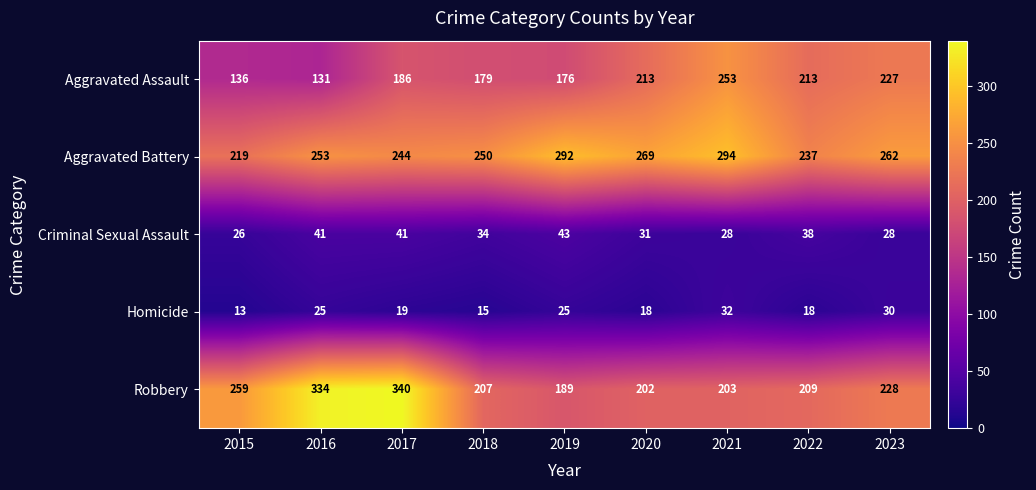

Which series changed the most between 2020 and 2021?

Aggravated Assault